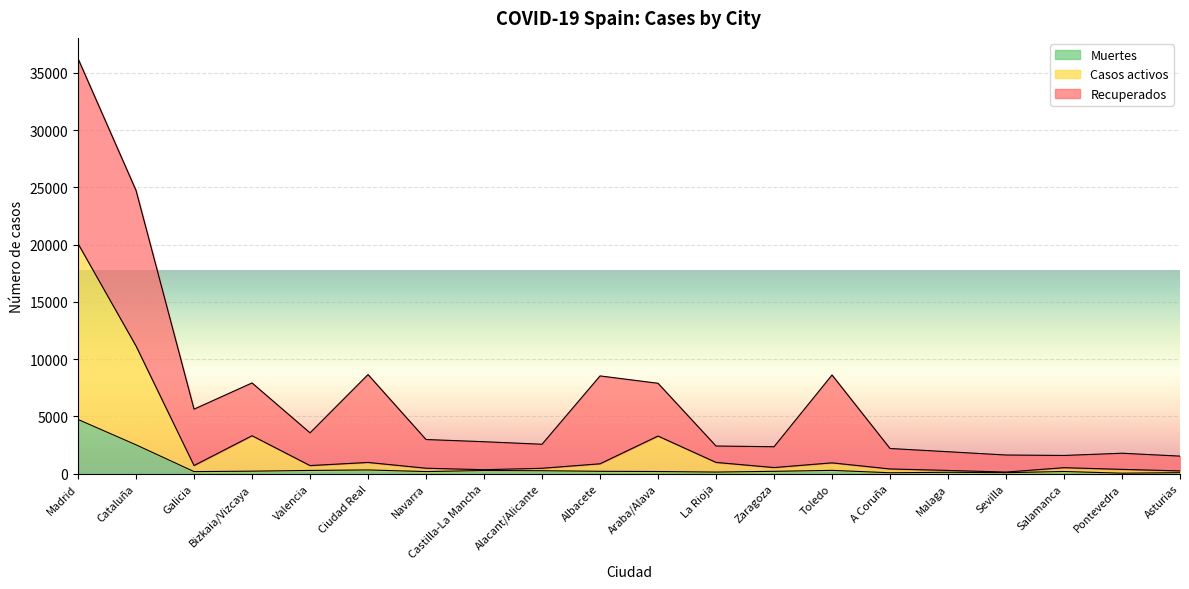

Which category has the lowest value in the Casos activos series?

Sevilla